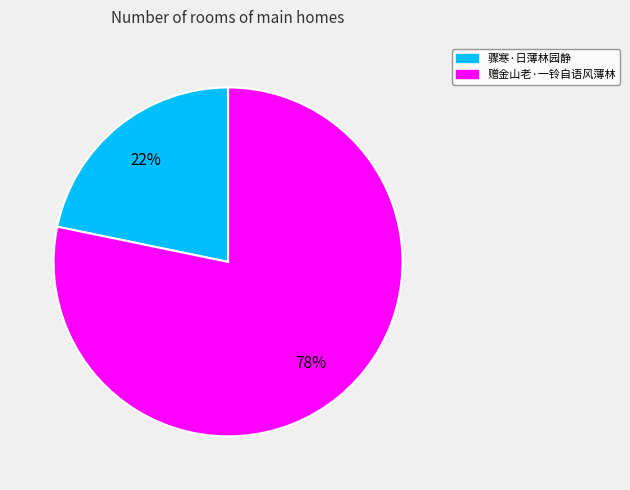

Which category has the biggest portion of the pie?

赠金山老·一铃自语风薄林